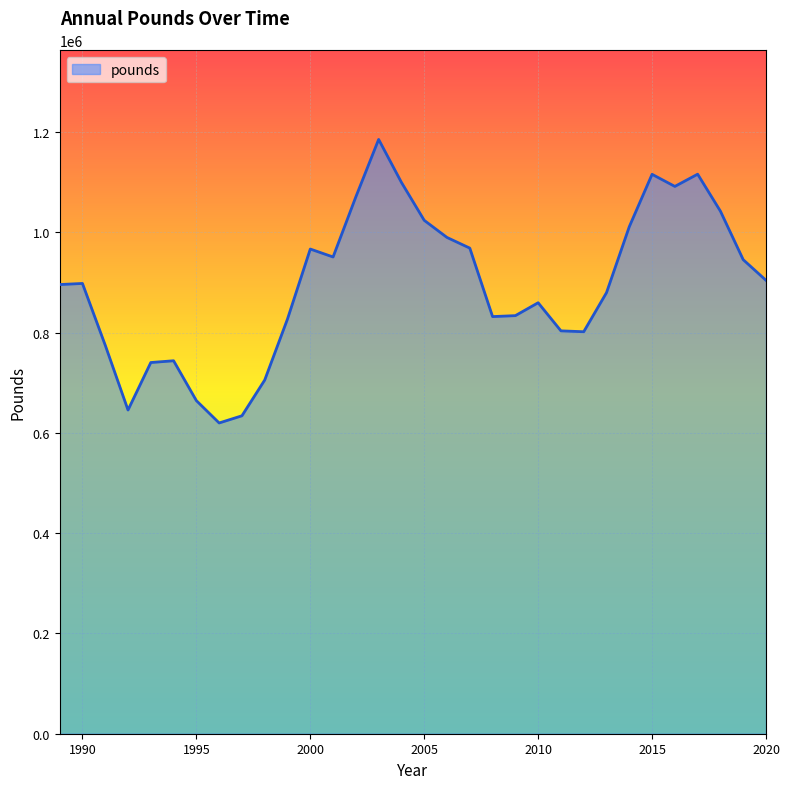

What is the greatest value displayed?

1185201.6